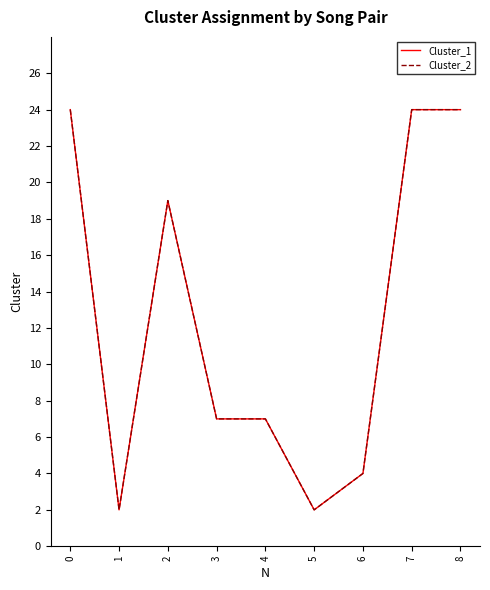

Is this an area chart (filled region under the line)?

No